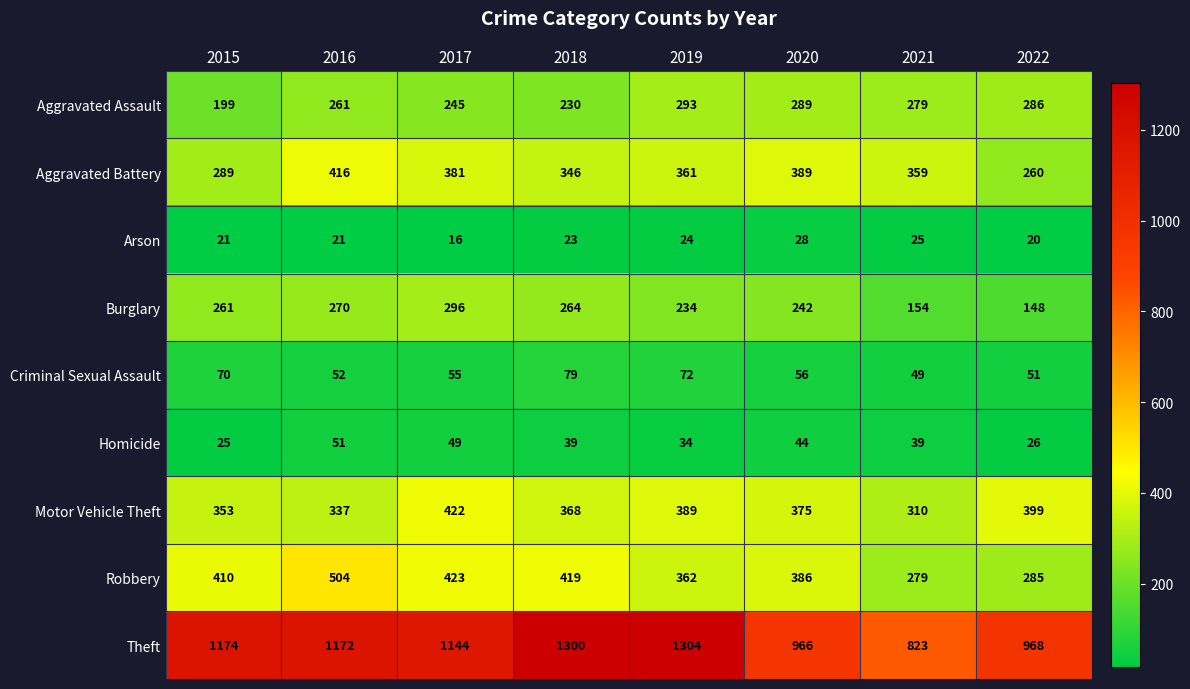

List the series in order of their peak value, lowest first.

Arson, Homicide, Criminal Sexual Assault, Aggravated Assault, Burglary, Aggravated Battery, Motor Vehicle Theft, Robbery, Theft